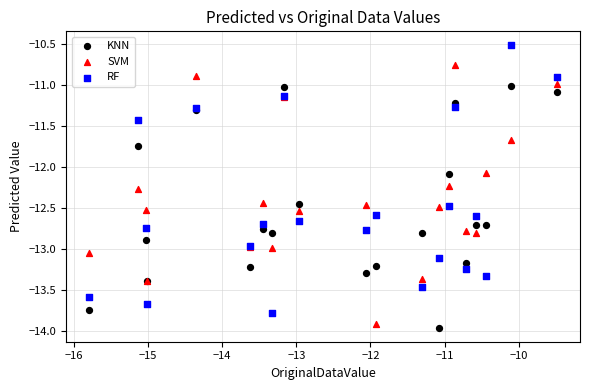

Which series contains the lowest Y value?

KNN